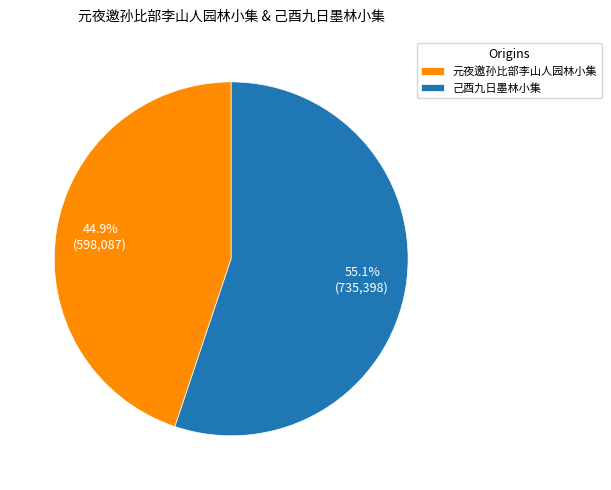

The 元夜邀孙比部李山人园林小集 slice represents 45% of the pie. True or false?

True